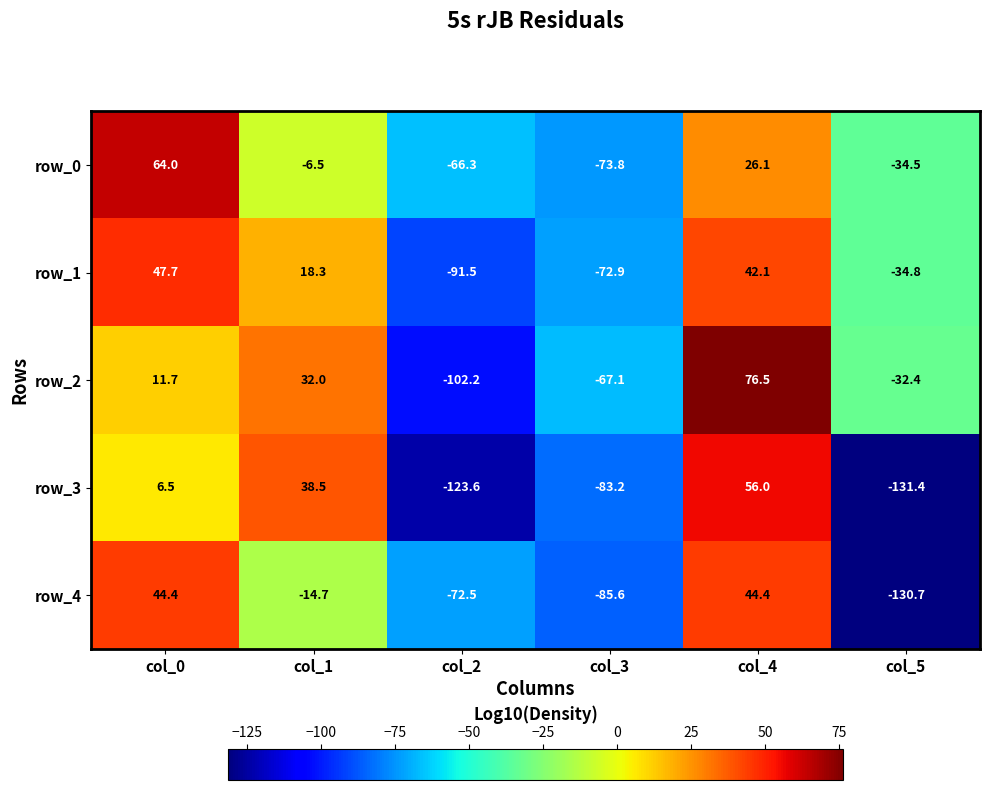

What is the smallest value displayed?

-131.4